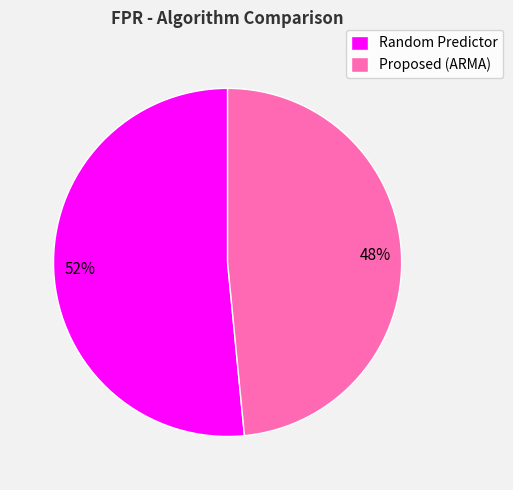

Do Proposed (ARMA) and Random Predictor together represent more than half of the pie?

Yes